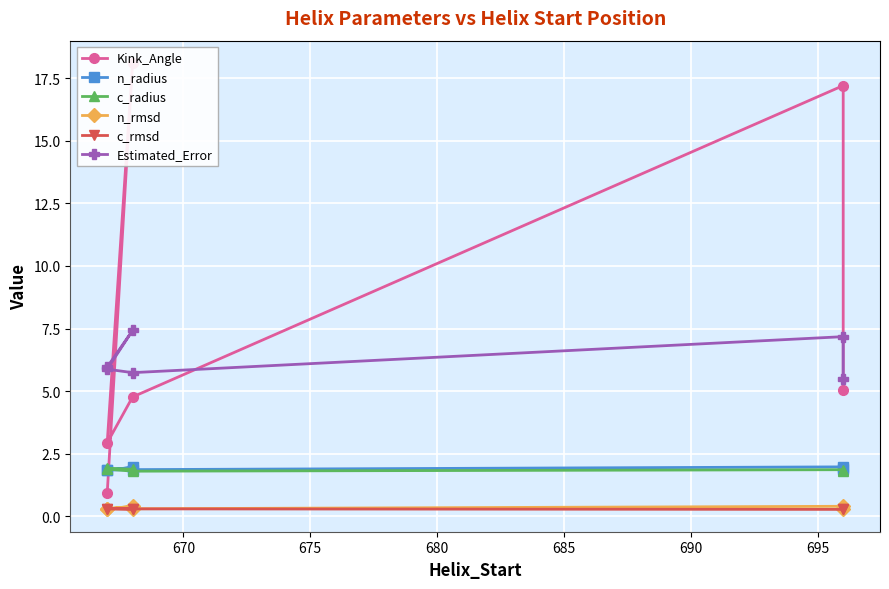

What are all the series names shown in the legend?

Kink_Angle, n_radius, c_radius, n_rmsd, c_rmsd, Estimated_Error